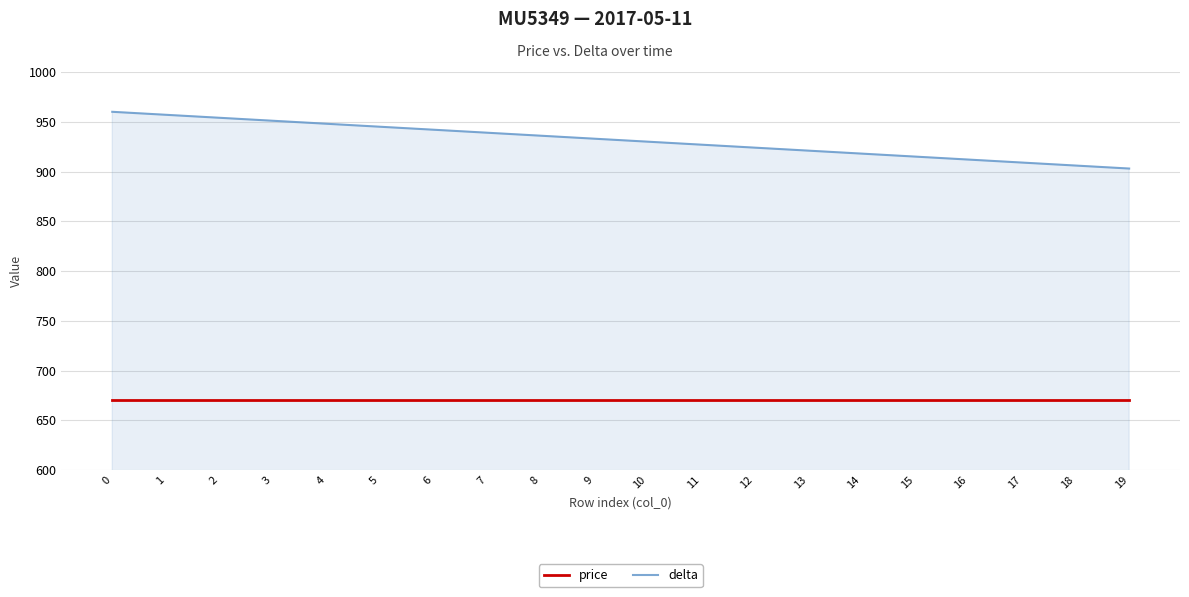

True or false: price and delta intersect in this chart.

False